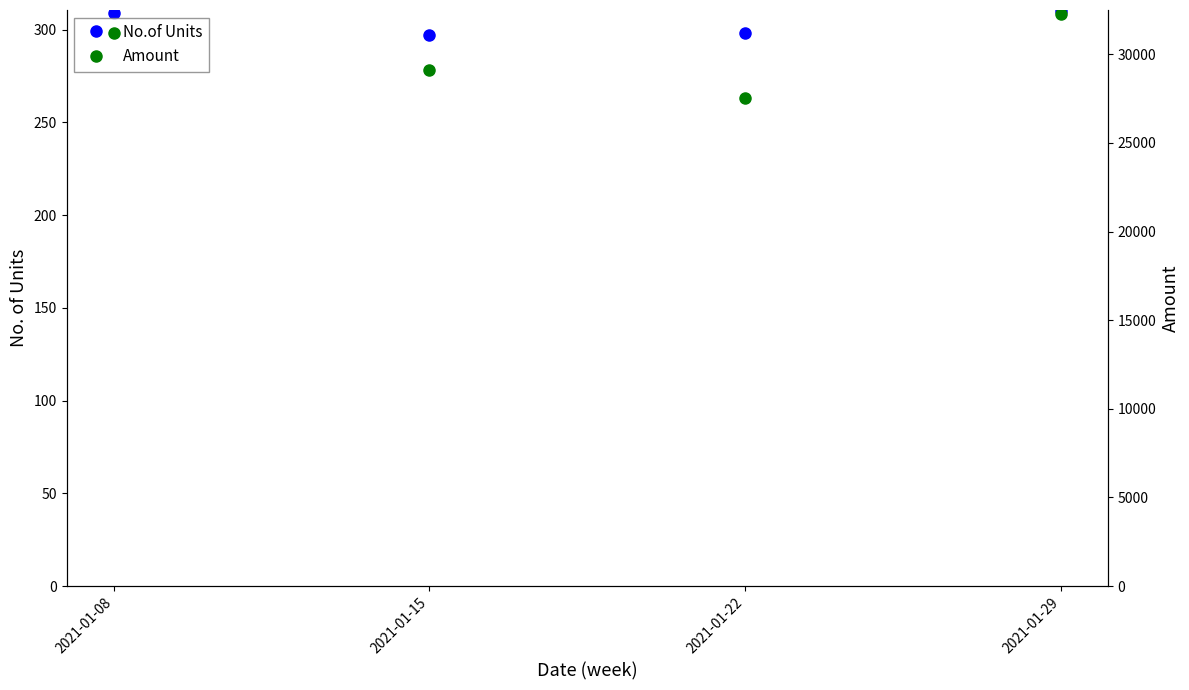

Which series has the largest total across all categories?

Amount